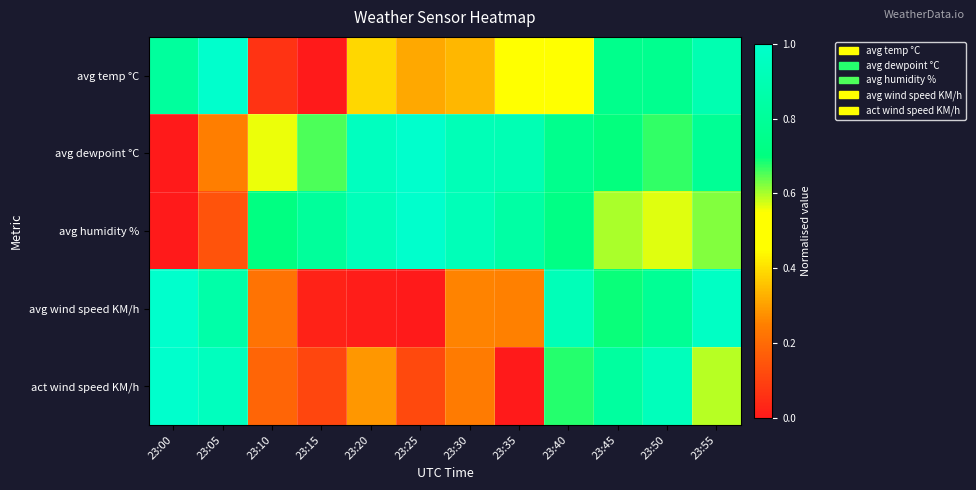

Reading left to right, what are all the values shown in this chart?

avg temp °C: 23:00=0.8	23:05=1.0	23:10=0.1	23:15=0.0	23:20=0.4	23:25=0.3	23:30=0.3	23:35=0.5	23:40=0.5	23:45=0.7	23:50=0.8	23:55=0.9
avg dewpoint °C: 23:00=0.0	23:05=0.2	23:10=0.6	23:15=0.7	23:20=0.9	23:25=1.0	23:30=0.9	23:35=0.9	23:40=0.8	23:45=0.7	23:50=0.7	23:55=0.8
avg humidity %: 23:00=0.0	23:05=0.1	23:10=0.7	23:15=0.8	23:20=0.9	23:25=1.0	23:30=0.9	23:35=0.8	23:40=0.7	23:45=0.6	23:50=0.6	23:55=0.6
avg wind speed KM/h: 23:00=1.0	23:05=0.9	23:10=0.2	23:15=0.0	23:20=0.0	23:25=0.0	23:30=0.3	23:35=0.3	23:40=0.9	23:45=0.7	23:50=0.8	23:55=1.0
act wind speed KM/h: 23:00=1.0	23:05=0.9	23:10=0.2	23:15=0.1	23:20=0.3	23:25=0.1	23:30=0.2	23:35=0.0	23:40=0.7	23:45=0.8	23:50=0.9	23:55=0.6